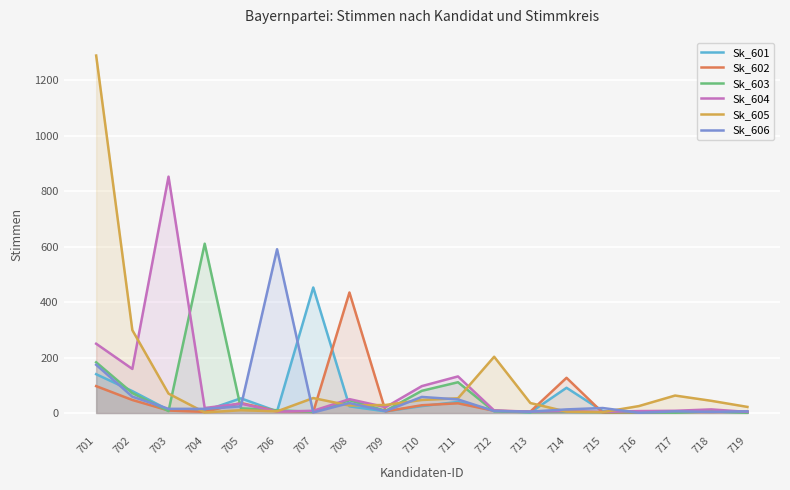

Which category has the highest value in the Sk_606 series?

706